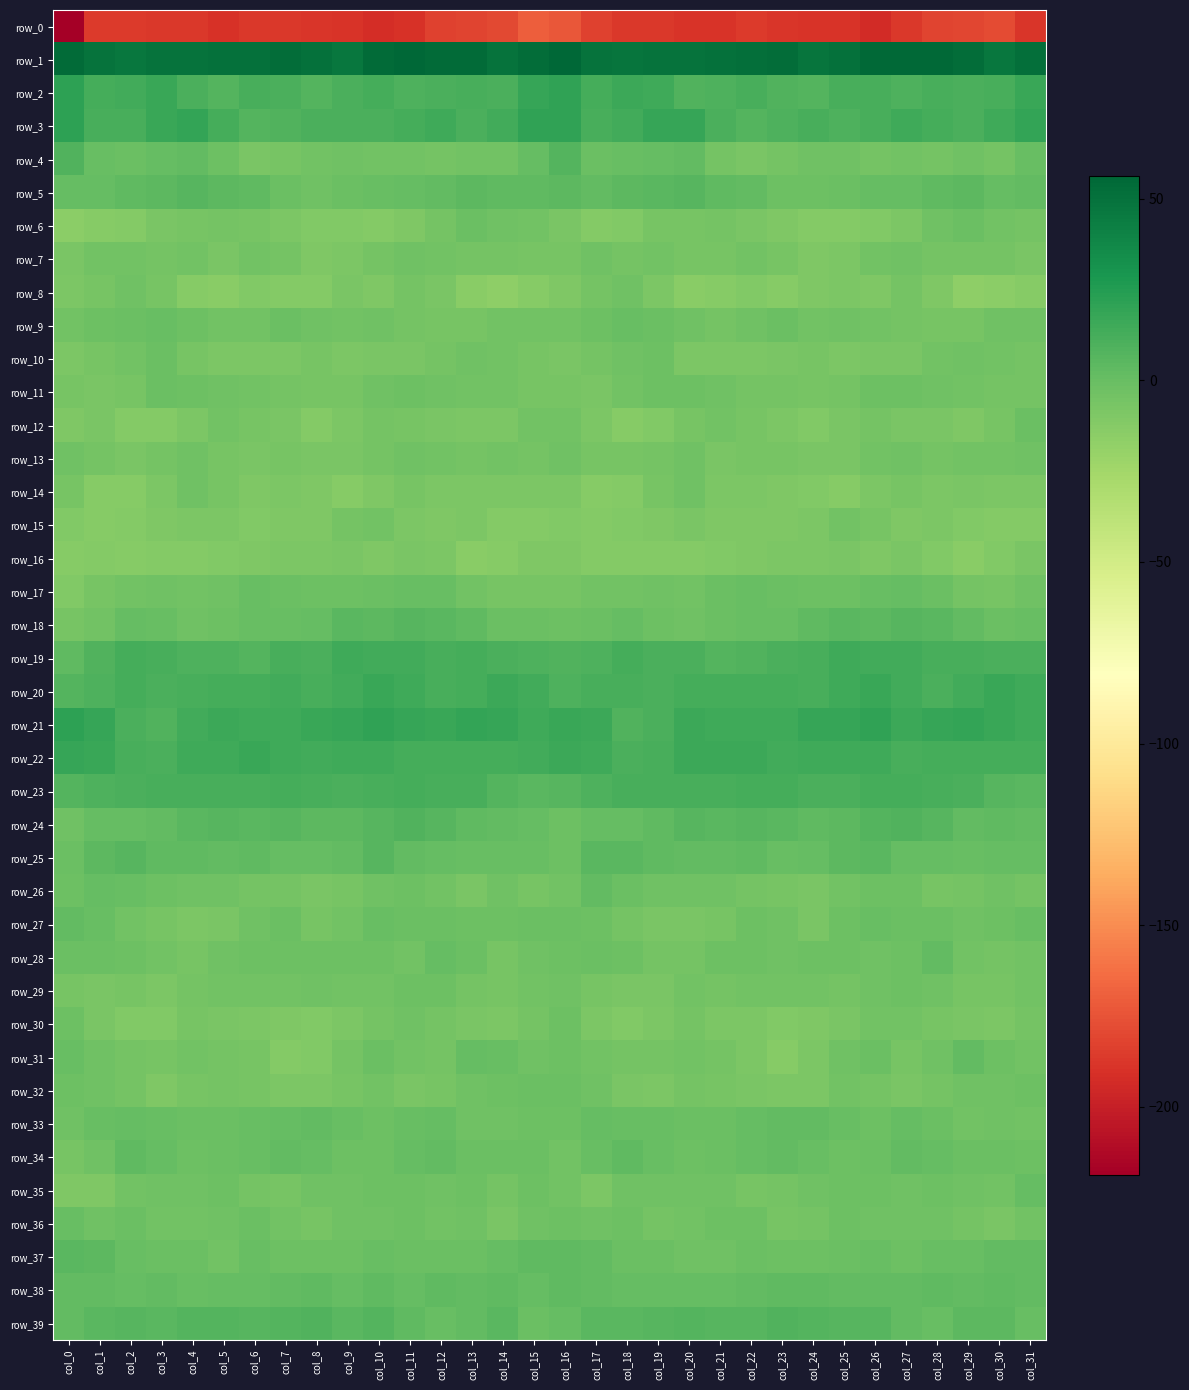

Reading left to right, extract all data points from this chart.

row_0: -218.7	-185.8	-185.7	-187.3	-187.4	-190.3	-187.0	-187.4	-188.6	-188.8	-192.1	-190.4	-182.6	-181.5	-179.3	-169.7	-173.6	-183.2	-186.8	-186.7	-189.1	-189.6	-186.3	-187.9	-189.0	-188.9	-193.3	-187.2	-181.5	-181.0	-178.1	-188.5
row_1: 53.7	49.3	47.8	49.1	49.4	51.0	50.8	52.4	50.2	47.7	54.1	55.8	54.1	54.2	49.0	53.0	56.4	49.2	48.4	49.5	49.5	50.9	51.3	52.6	47.8	50.2	55.3	55.0	54.3	53.1	47.0	51.8
row_2: 21.6	13.1	13.6	16.7	11.1	7.7	11.9	10.4	7.0	10.6	13.1	10.0	11.1	11.4	10.8	18.4	20.6	12.5	15.9	15.2	8.7	9.2	12.2	8.5	7.8	12.2	12.2	9.7	11.8	10.8	11.6	17.6
row_3: 21.2	11.9	11.8	16.9	19.5	13.3	7.9	9.0	10.5	10.8	10.4	13.3	15.1	10.3	14.1	20.9	20.6	11.4	13.8	18.2	18.7	10.3	8.0	9.3	11.7	9.9	11.4	14.5	13.2	10.8	15.5	19.9
row_4: 8.8	0.2	-1.4	0.8	2.3	-2.3	-7.2	-6.1	-4.6	-3.1	-4.4	-4.3	-5.4	-4.3	-3.8	1.2	7.2	-0.9	-0.0	1.3	2.0	-5.2	-7.2	-5.4	-3.5	-3.3	-4.9	-4.6	-5.5	-2.9	-5.0	-0.3
row_5: 1.4	0.7	3.1	4.6	6.7	3.9	2.9	-0.7	-3.4	-0.9	-0.3	0.9	1.9	4.5	2.7	3.1	4.1	1.7	4.3	5.0	6.7	2.7	2.2	-2.4	-2.5	-0.6	0.7	0.7	3.2	4.6	1.5	1.9
row_6: -14.7	-12.9	-12.1	-7.8	-6.5	-5.1	-6.8	-9.1	-11.0	-11.2	-11.6	-9.4	-5.8	-1.2	-3.7	-4.8	-7.9	-12.0	-10.8	-6.8	-6.2	-5.3	-7.7	-9.8	-11.6	-11.4	-10.7	-8.4	-3.7	-1.6	-4.7	-5.4
row_7: -7.9	-4.7	-4.3	-5.3	-4.8	-7.1	-4.7	-5.0	-9.2	-8.9	-5.6	-3.0	-4.6	-5.7	-5.4	-6.3	-6.4	-3.6	-5.5	-4.2	-6.4	-6.2	-4.2	-6.6	-10.0	-8.1	-3.9	-3.4	-5.4	-5.5	-5.6	-7.8
row_8: -8.7	-6.7	-3.1	-6.7	-12.4	-13.8	-11.1	-11.5	-11.4	-7.1	-10.1	-5.7	-7.5	-13.7	-16.7	-12.6	-9.9	-5.0	-3.6	-8.8	-14.3	-12.7	-10.6	-12.4	-9.2	-8.4	-9.3	-5.3	-9.5	-15.9	-15.4	-13.0
row_9: -3.9	-2.4	-0.6	0.1	-2.0	-4.2	-4.4	-0.7	-3.6	-4.0	-3.4	-5.4	-6.1	-6.7	-4.5	-3.9	-4.5	-1.8	0.4	-1.0	-2.9	-5.1	-2.8	-1.2	-4.3	-3.3	-4.4	-5.8	-6.2	-6.5	-3.4	-3.4
row_10: -8.1	-6.0	-4.5	-1.5	-6.3	-8.7	-8.7	-8.4	-6.3	-8.3	-7.6	-7.2	-5.5	-3.2	-3.8	-6.0	-7.8	-5.1	-3.0	-2.6	-8.1	-8.5	-9.1	-7.1	-6.9	-8.3	-7.2	-7.3	-4.1	-3.3	-4.2	-5.0
row_11: -6.6	-7.9	-6.5	-1.4	-2.4	-3.0	-4.5	-5.7	-6.0	-6.3	-2.8	-2.2	-2.8	-4.1	-4.5	-6.2	-6.6	-8.0	-4.1	-1.7	-2.4	-3.7	-5.0	-5.8	-6.3	-5.2	-1.8	-2.6	-3.2	-4.2	-5.0	-5.0
row_12: -9.3	-7.7	-12.0	-11.7	-8.2	-4.4	-6.1	-7.5	-11.4	-9.0	-5.6	-6.8	-7.5	-9.1	-9.0	-4.5	-4.7	-8.9	-12.9	-10.7	-6.2	-4.7	-6.5	-9.0	-11.3	-7.3	-5.5	-7.3	-7.7	-9.9	-6.9	-0.7
row_13: -3.1	-5.3	-7.5	-5.9	-3.3	-6.7	-7.3	-6.2	-7.1	-7.6	-5.9	-3.4	-4.6	-5.3	-4.2	-5.3	-3.0	-6.8	-6.8	-5.2	-3.5	-7.6	-6.7	-6.7	-7.1	-7.7	-4.2	-3.7	-5.0	-4.8	-4.3	-3.4
row_14: -6.2	-12.9	-12.6	-8.7	-3.2	-6.9	-9.2	-9.1	-9.8	-12.6	-10.1	-6.0	-8.2	-8.3	-8.2	-8.7	-8.5	-13.2	-11.7	-6.2	-3.4	-8.6	-9.1	-9.4	-10.5	-12.6	-8.2	-6.3	-8.9	-7.5	-9.1	-8.7
row_15: -10.6	-12.8	-11.5	-9.7	-8.5	-8.9	-10.7	-9.2	-10.1	-5.7	-4.3	-8.5	-9.3	-9.1	-12.1	-12.2	-11.0	-12.4	-10.6	-9.7	-7.9	-10.0	-10.0	-9.9	-9.0	-3.9	-6.2	-9.3	-9.0	-10.2	-12.3	-11.5
row_16: -12.9	-11.7	-12.7	-11.6	-12.2	-11.2	-10.2	-8.2	-8.6	-7.7	-9.3	-7.9	-8.8	-13.9	-12.5	-9.8	-10.1	-11.3	-12.4	-12.0	-11.9	-11.1	-9.4	-8.3	-8.5	-7.9	-9.2	-7.7	-10.6	-14.5	-10.4	-7.7
row_17: -10.6	-6.6	-4.3	-3.0	-4.1	-3.0	0.3	-0.7	-2.0	-1.7	-0.7	-0.1	0.3	-3.8	-6.7	-6.1	-6.7	-4.8	-3.9	-3.1	-4.6	-1.6	0.3	-1.2	-2.1	-1.7	-0.4	0.5	-0.8	-5.3	-6.1	-3.6
row_18: -6.6	-3.9	1.0	-0.5	-3.6	-1.9	-0.4	-0.4	1.5	5.6	4.1	6.0	5.5	3.6	-1.0	-0.9	-2.3	-1.6	1.2	-1.8	-3.6	-1.3	-0.4	0.1	3.1	5.4	4.0	6.5	4.9	2.1	-1.4	0.3
row_19: 3.3	8.2	12.5	11.8	10.1	9.6	7.1	11.3	10.7	15.0	14.4	14.3	12.3	12.4	10.9	10.1	8.1	9.7	13.1	11.0	10.2	7.9	8.6	11.2	11.9	15.2	14.4	13.7	12.2	11.7	11.1	10.5
row_20: 7.1	10.1	12.5	11.0	11.8	13.2	12.6	13.7	11.3	13.5	16.8	15.4	11.5	12.9	16.1	14.2	9.7	11.3	12.3	10.7	13.0	12.7	13.3	12.6	11.8	14.5	17.2	13.8	10.9	14.4	16.8	14.7
row_21: 21.5	18.7	10.8	8.8	14.4	16.4	14.9	15.3	17.0	18.6	20.1	17.9	17.5	19.5	18.6	15.2	17.6	16.0	8.6	10.4	16.6	15.4	15.0	15.5	18.2	18.5	20.5	16.6	18.4	19.9	17.3	14.8
row_22: 18.5	17.1	11.8	11.2	14.6	15.4	16.8	14.6	14.2	15.2	15.2	12.6	12.9	12.8	12.4	13.8	15.7	14.6	11.1	12.2	15.8	15.6	16.4	13.9	14.8	15.1	15.0	12.0	13.1	12.7	12.9	12.9
row_23: 7.4	9.7	10.9	12.1	11.6	11.3	12.1	13.2	11.7	10.6	11.8	13.3	11.9	12.1	7.4	5.4	6.6	9.3	11.7	12.0	11.7	11.3	12.8	12.9	11.1	10.5	13.4	12.6	12.0	10.6	6.8	5.8
row_24: -3.3	0.9	1.4	2.0	5.6	6.7	5.6	6.6	3.8	3.8	6.6	8.6	6.9	3.5	2.4	0.5	-2.3	1.2	1.2	3.1	6.7	5.6	6.5	5.5	3.2	4.8	7.6	8.3	6.0	2.1	3.2	1.6
row_25: -1.2	3.7	5.9	3.1	2.9	2.3	3.3	0.9	1.1	2.5	6.7	2.5	0.8	-0.2	0.0	-0.4	-2.3	5.1	4.9	2.8	2.6	2.5	2.8	0.4	1.1	4.6	5.7	1.1	0.6	-0.6	0.8	1.5
row_26: -2.5	1.6	0.0	-2.6	-3.1	-3.5	-4.9	-5.8	-7.4	-6.0	-3.0	-2.2	-4.3	-7.4	-3.1	-6.2	-4.1	1.7	-1.3	-3.0	-3.4	-3.7	-5.5	-6.2	-7.8	-4.3	-2.5	-2.5	-6.5	-5.6	-3.5	-5.5
row_27: 1.8	-0.5	-4.3	-6.6	-8.4	-7.1	-3.6	-1.5	-6.5	-4.5	0.4	-1.5	-1.2	-2.4	-2.5	-1.2	-0.9	-2.0	-5.1	-7.8	-7.9	-6.2	-2.0	-2.9	-7.2	-2.0	0.1	-1.6	-1.6	-2.8	-1.8	0.3
row_28: -1.6	-1.1	-1.7	-4.7	-6.0	-3.2	-1.9	-2.6	-2.5	-2.3	-2.5	-3.9	1.3	-1.3	-6.1	-3.6	-2.6	-1.2	-2.5	-5.6	-4.9	-2.6	-1.9	-3.0	-2.1	-2.1	-3.3	-2.2	1.7	-4.1	-5.4	-4.7
row_29: -6.7	-7.2	-6.2	-8.5	-5.5	-4.7	-4.0	-4.3	-3.6	-4.8	-4.5	-2.3	-2.4	-5.5	-7.0	-4.0	-3.4	-6.3	-7.3	-7.4	-4.4	-4.9	-3.9	-4.2	-3.8	-4.9	-3.5	-2.1	-3.3	-6.1	-6.8	-4.7
row_30: -1.7	-7.8	-10.3	-10.7	-6.3	-7.9	-8.6	-9.4	-10.3	-8.4	-5.2	-3.6	-5.1	-7.2	-8.4	-5.1	-1.8	-8.8	-11.1	-9.1	-5.6	-9.0	-8.2	-10.6	-9.3	-7.8	-4.0	-4.0	-6.0	-7.1	-8.6	-5.7
row_31: -0.3	-3.2	-5.3	-6.0	-4.6	-5.3	-6.7	-11.7	-10.9	-5.1	-1.1	-4.1	-5.7	1.1	-0.4	-3.3	-1.9	-4.0	-5.6	-5.9	-4.1	-5.8	-8.5	-12.4	-8.7	-3.7	-0.9	-6.2	-2.9	1.6	-2.2	-4.0
row_32: -1.7	-3.5	-5.6	-9.3	-6.4	-5.7	-6.3	-8.5	-8.4	-6.4	-4.3	-7.5	-6.0	-3.5	-2.6	-1.3	-0.9	-3.3	-7.6	-8.8	-5.4	-6.0	-7.1	-8.6	-8.3	-4.8	-5.9	-7.2	-5.4	-2.8	-2.7	-1.8
row_33: -3.8	0.1	0.8	-0.1	-0.7	-0.7	0.5	1.2	2.5	0.4	-2.3	-0.4	0.7	-3.6	-3.8	-2.6	-2.3	1.4	-0.3	-0.1	-0.7	-0.7	1.0	1.6	2.0	-0.4	-2.7	1.1	-1.4	-4.1	-3.0	-4.6
row_34: -6.3	-3.0	3.0	1.5	-2.3	-1.3	0.2	1.6	1.3	-2.4	-2.0	0.7	2.3	-1.1	-0.9	-1.0	-4.0	-0.3	3.4	-0.4	-2.4	-0.8	0.7	2.0	-0.2	-2.7	-1.2	1.9	0.9	-1.3	-0.6	-2.1
row_35: -9.4	-10.2	-4.5	-2.8	-3.1	-2.5	-5.8	-6.1	-3.4	-2.9	-1.9	-2.2	-3.1	-1.8	-5.2	-1.7	-4.7	-8.4	-2.8	-3.3	-2.9	-3.4	-6.6	-4.9	-3.0	-2.5	-2.0	-2.9	-2.2	-3.1	-4.8	1.1
row_36: -0.5	-3.6	-1.1	-4.5	-4.6	-3.0	-1.4	-4.6	-6.3	-3.1	-3.3	-2.0	-3.9	-3.2	-7.8	-3.7	-2.0	-2.8	-1.8	-5.1	-4.1	-2.1	-2.2	-6.1	-5.2	-2.6	-3.1	-2.8	-3.2	-5.0	-7.7	-4.3
row_37: 5.8	3.9	-0.2	-1.0	-1.5	-4.2	-0.5	-2.0	-1.8	-2.7	-0.3	-1.4	-1.4	-0.7	1.2	2.7	3.5	2.6	-1.4	-0.7	-2.9	-2.9	-0.9	-1.9	-2.6	-1.5	-0.0	-2.3	-0.6	-0.5	2.2	1.6
row_38: 1.9	2.4	1.3	2.2	0.2	0.5	1.5	2.6	3.5	1.5	3.3	1.2	3.4	1.8	2.9	1.1	2.9	1.8	1.3	1.4	0.6	0.5	1.9	3.1	2.8	2.6	2.6	1.7	3.1	1.9	3.2	2.6
row_39: 2.3	5.0	6.4	5.9	7.2	7.7	6.1	7.1	8.4	5.7	7.3	3.6	0.3	2.4	5.3	-0.9	1.1	5.6	5.8	6.2	8.0	6.9	6.1	8.2	7.4	6.4	6.6	2.0	0.1	4.4	4.1	0.1